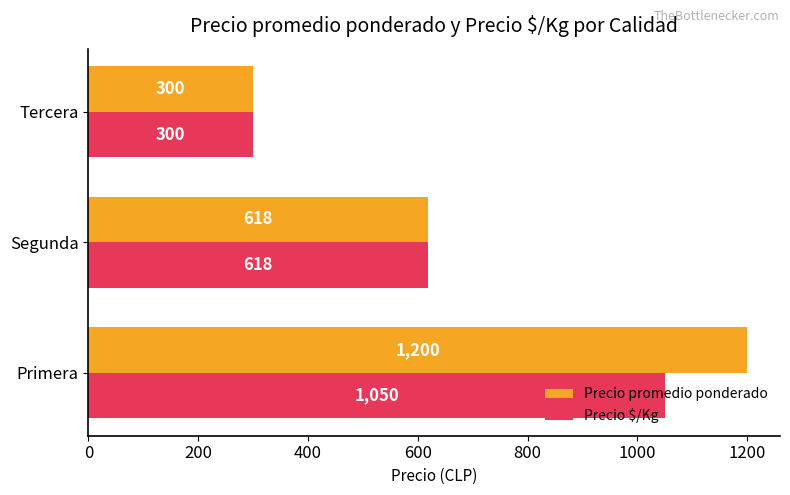

What is the sum of all Precio promedio ponderado values?

2118